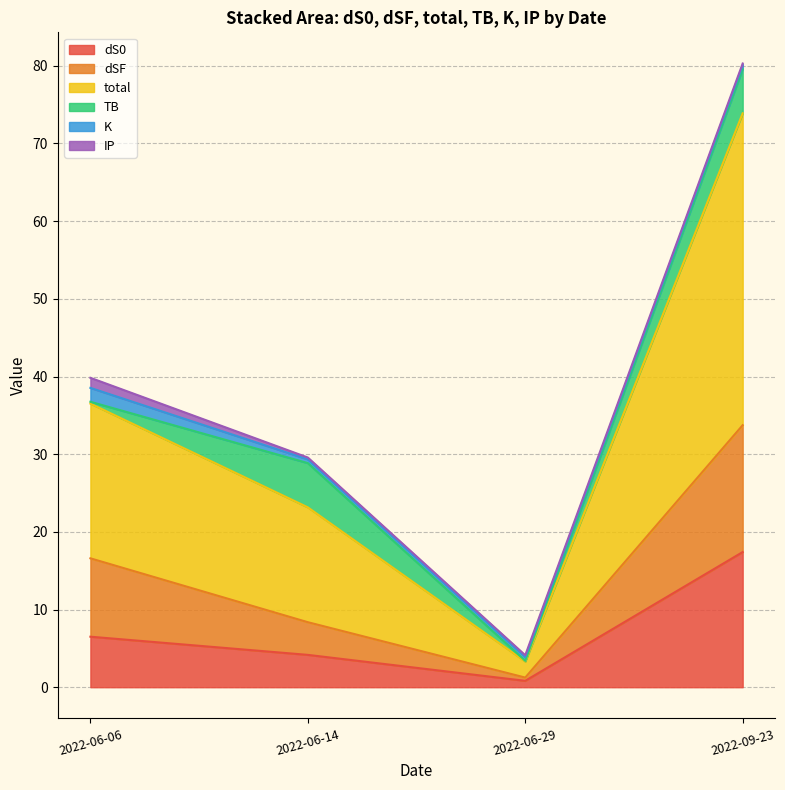

At which label does dS0 reach its minimum?

2022-06-29